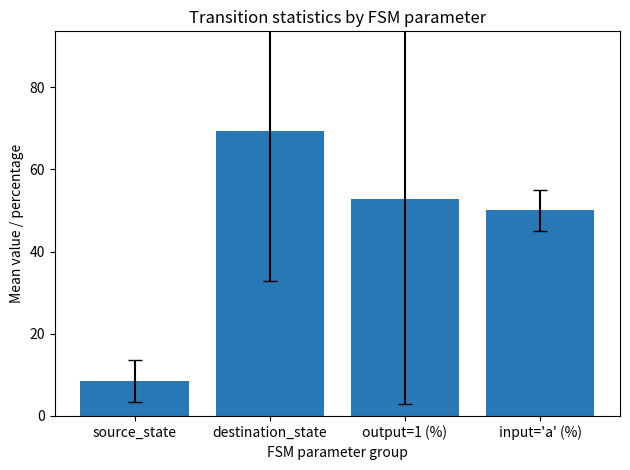

What is the approximate value at destination_state?

69.3